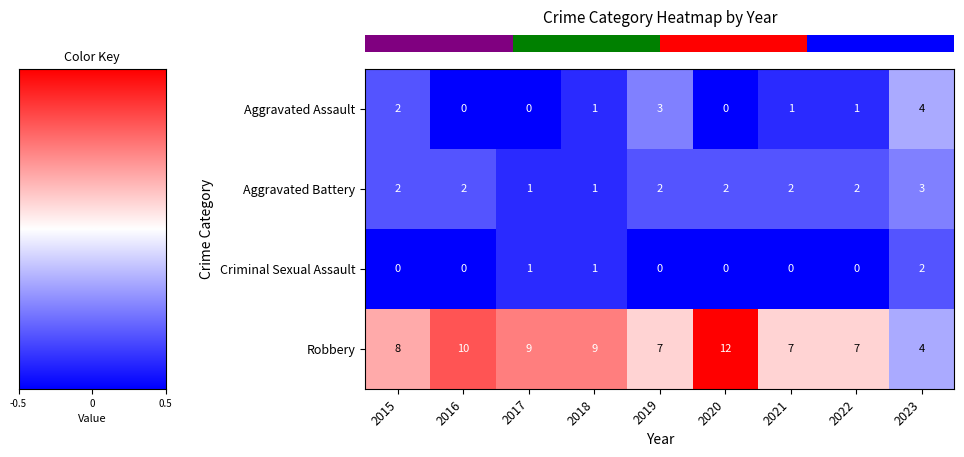

What is the smallest value displayed?

0